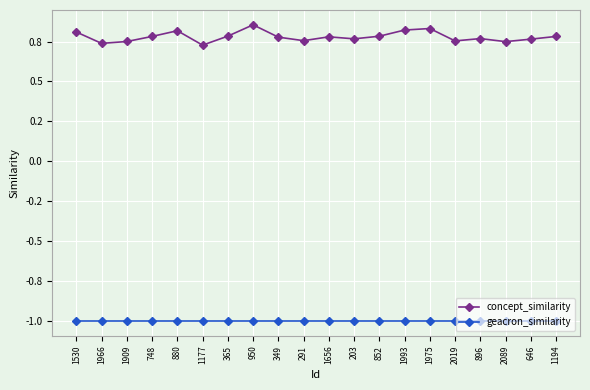

In concept_similarity, how many points are higher than both neighbors (excluding endpoints)?

5